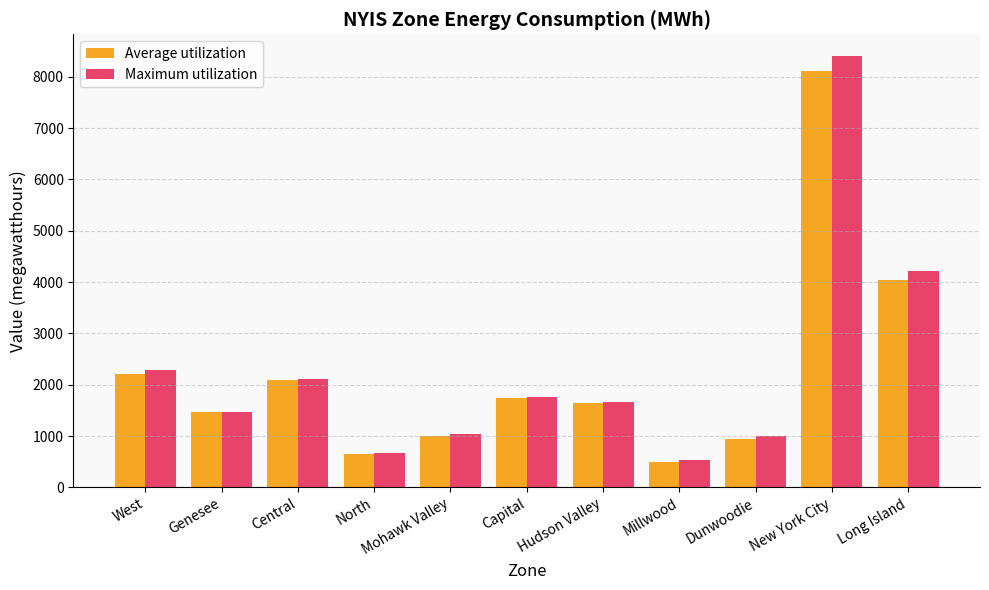

Which label corresponds to the smallest value in the chart?

Millwood